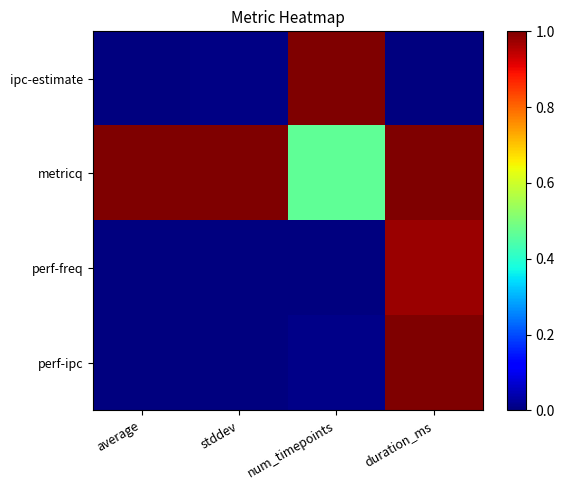

Which series has the largest total across all categories?

metricq